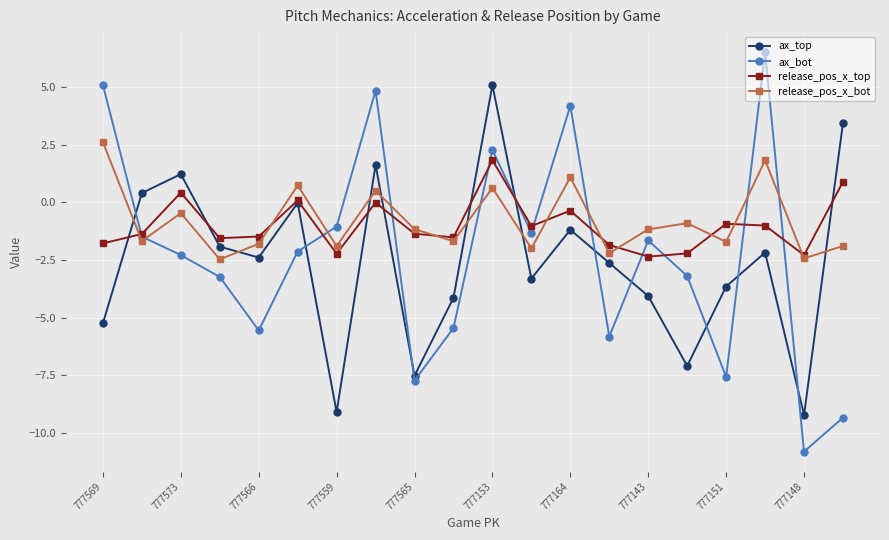

What is the value of the ax_bot point at the 16th from the left?

-3.2